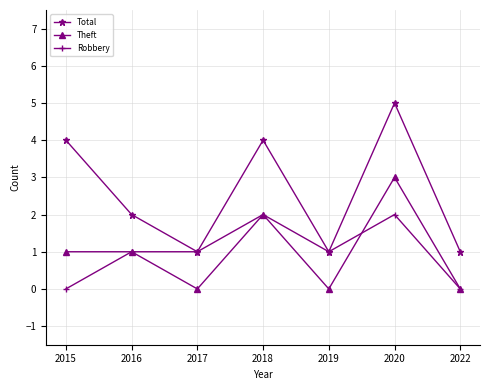

Reading right to left, what are all the values shown in this chart?

Total: 2022=1	2020=5	2019=1	2018=4	2017=1	2016=2	2015=4
Theft: 2022=0	2020=3	2019=0	2018=2	2017=0	2016=1	2015=1
Robbery: 2022=0	2020=2	2019=1	2018=2	2017=1	2016=1	2015=0